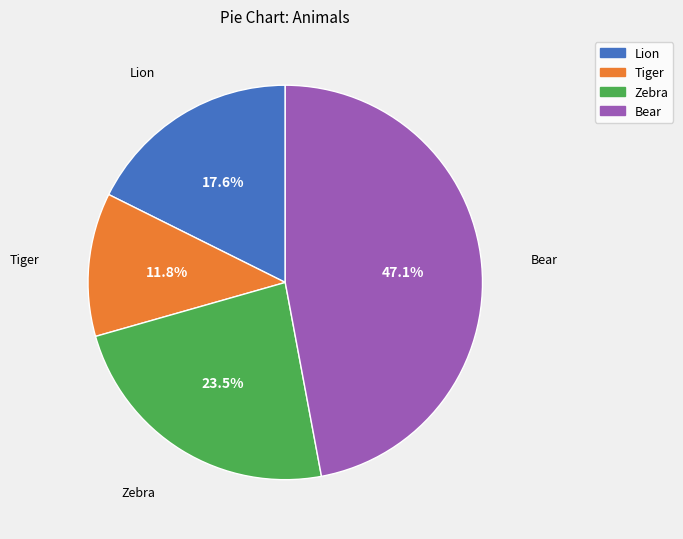

Which slice is the largest?

Bear